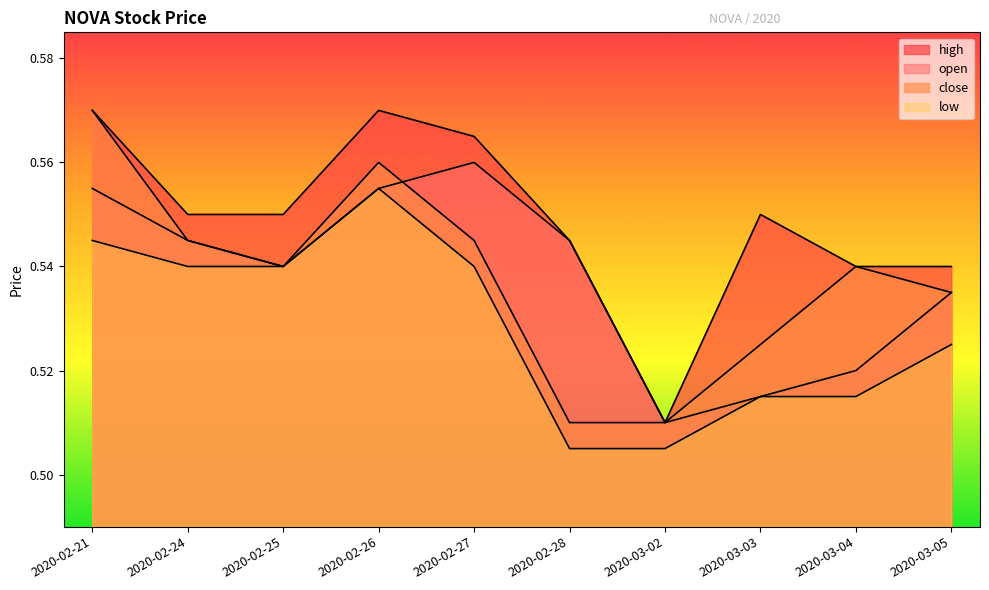

How many lines are shown in the chart?

4